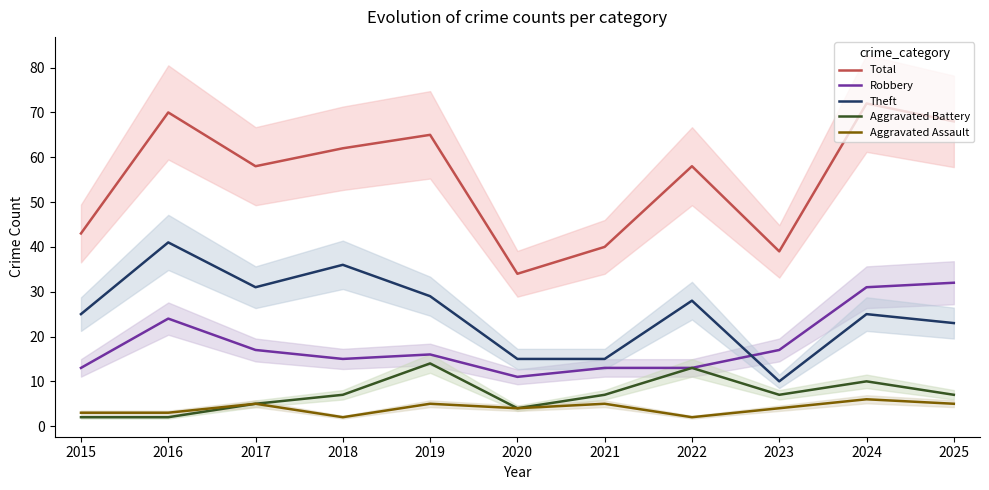

Between 2025 and 2021, which is larger?

2025